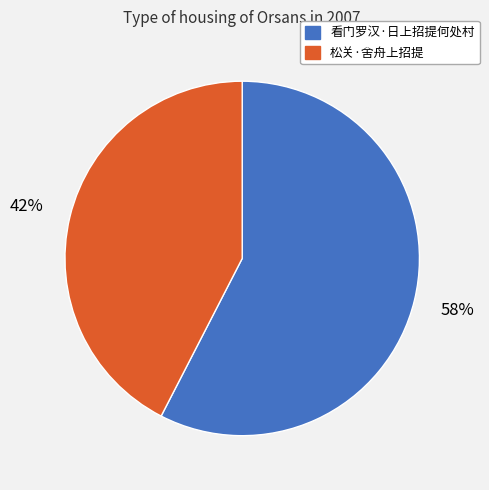

Which category has the biggest portion of the pie?

看门罗汉·日上招提何处村